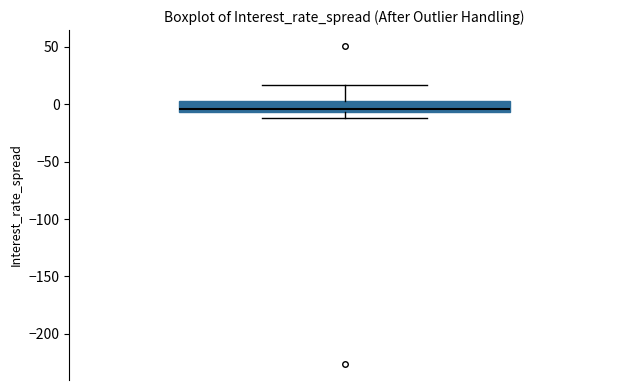

Transcribe this box plot: give where the median line is, the range the box spans, and where the two whiskers end, as read against the y-axis. The values are not printed on the chart, so give them approximately, as read against the axis.

median -5 (just above the box's lower edge), box -5 to 5, whiskers -10 to 15